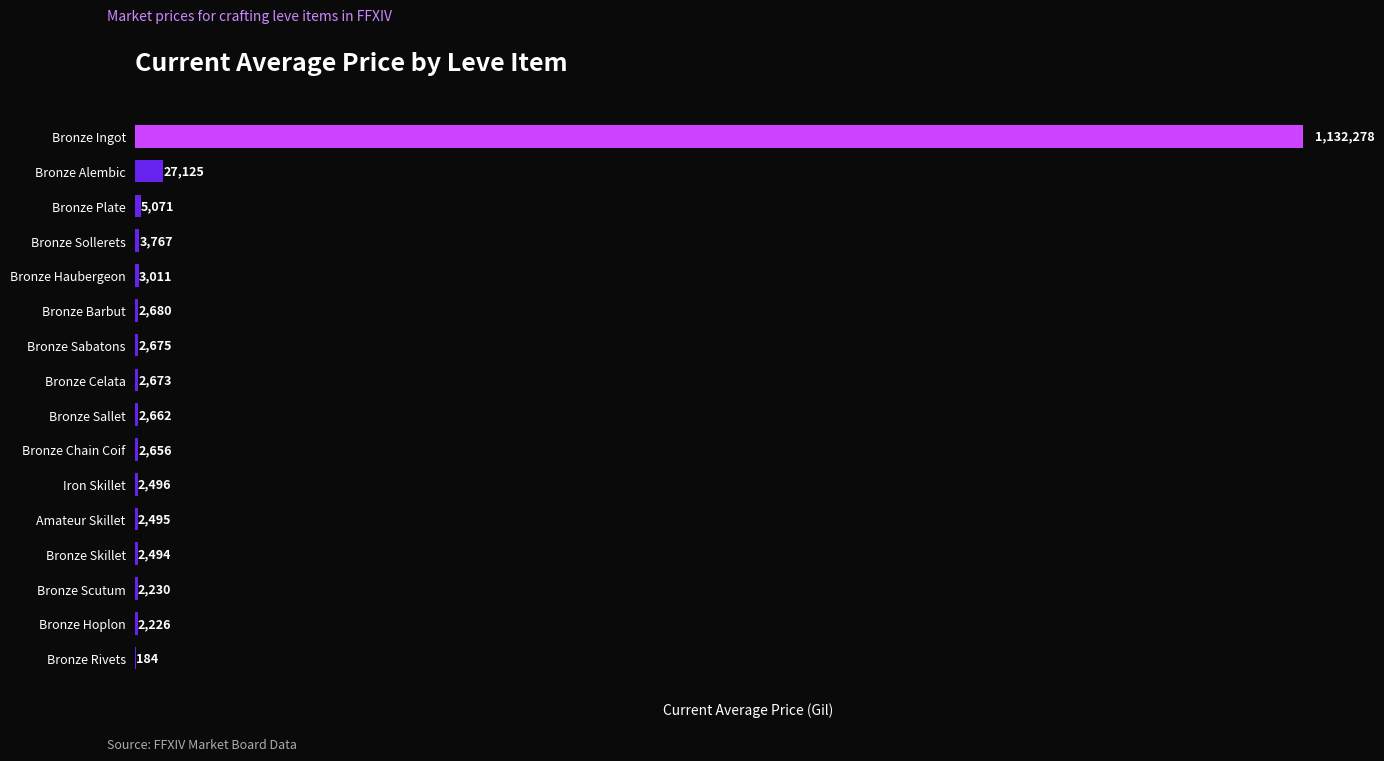

What is the average value?

74795.1